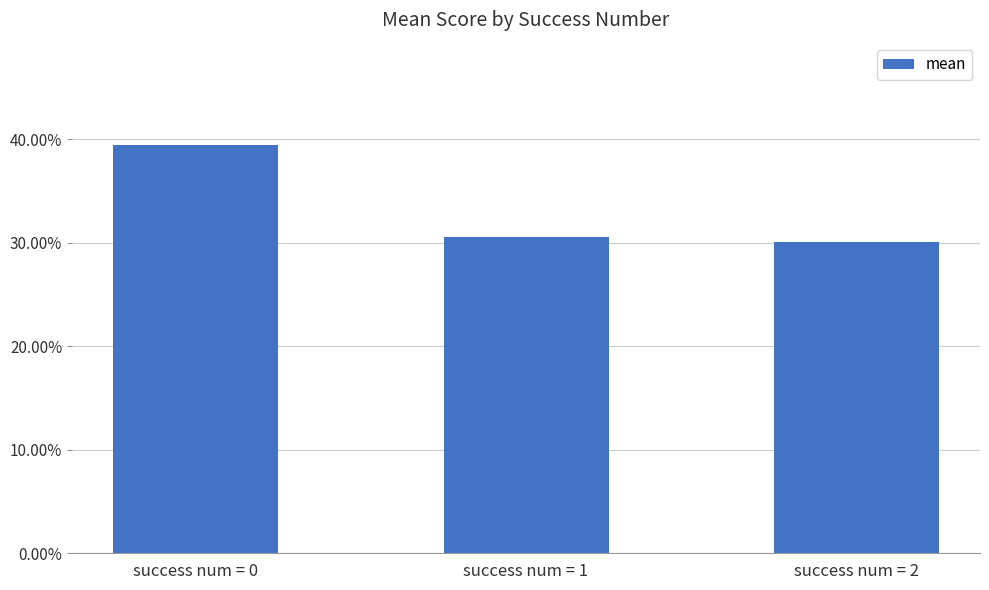

What is the greatest value displayed?

0.4